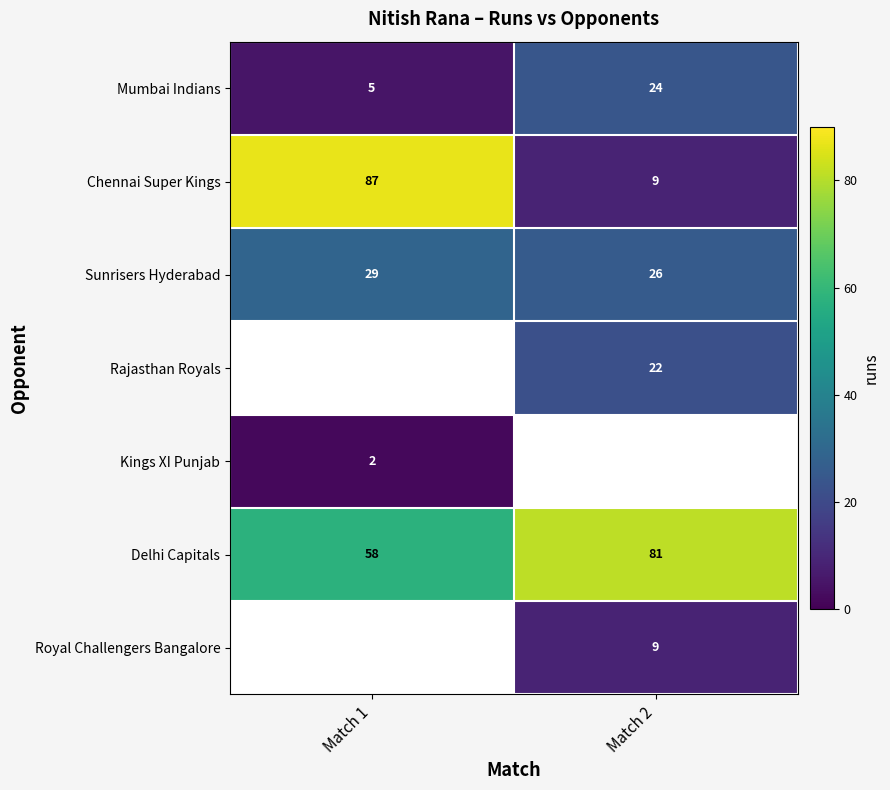

What is the greatest value displayed?

87